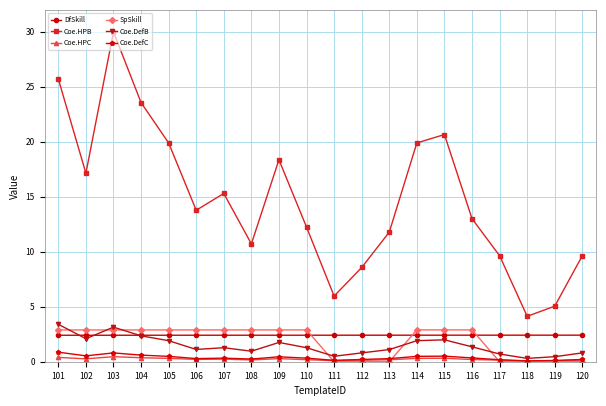

Which series has the largest range (max minus min)?

Coe.HPB